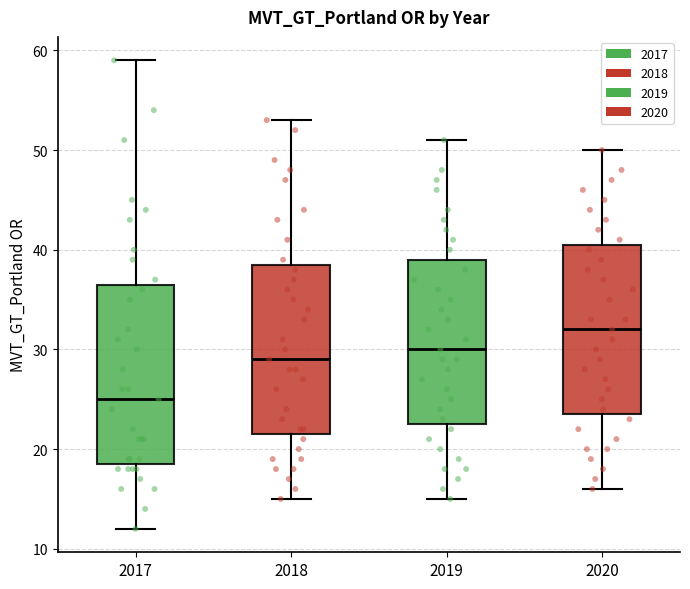

Reading left to right, read every box against the y-axis: the position of its median line, the range the box covers, and the ends of its whiskers. The values are not printed on the chart, so give them approximately, as read against the axis.

2017: median 25, box 19 to 37, whiskers 12 to 59
2018: median 29, box 22 to 39, whiskers 15 to 53
2019: median 30, box 23 to 39, whiskers 15 to 51
2020: median 32, box 24 to 41, whiskers 16 to 50